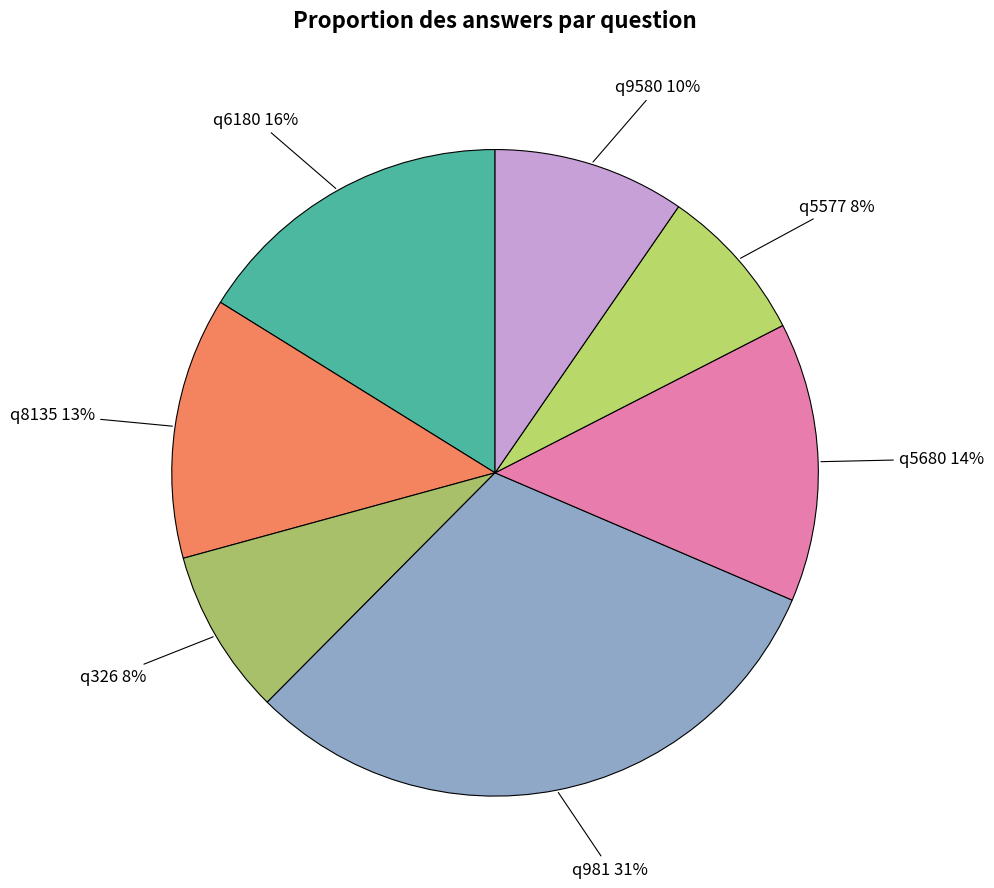

How many segments does this pie chart have?

7